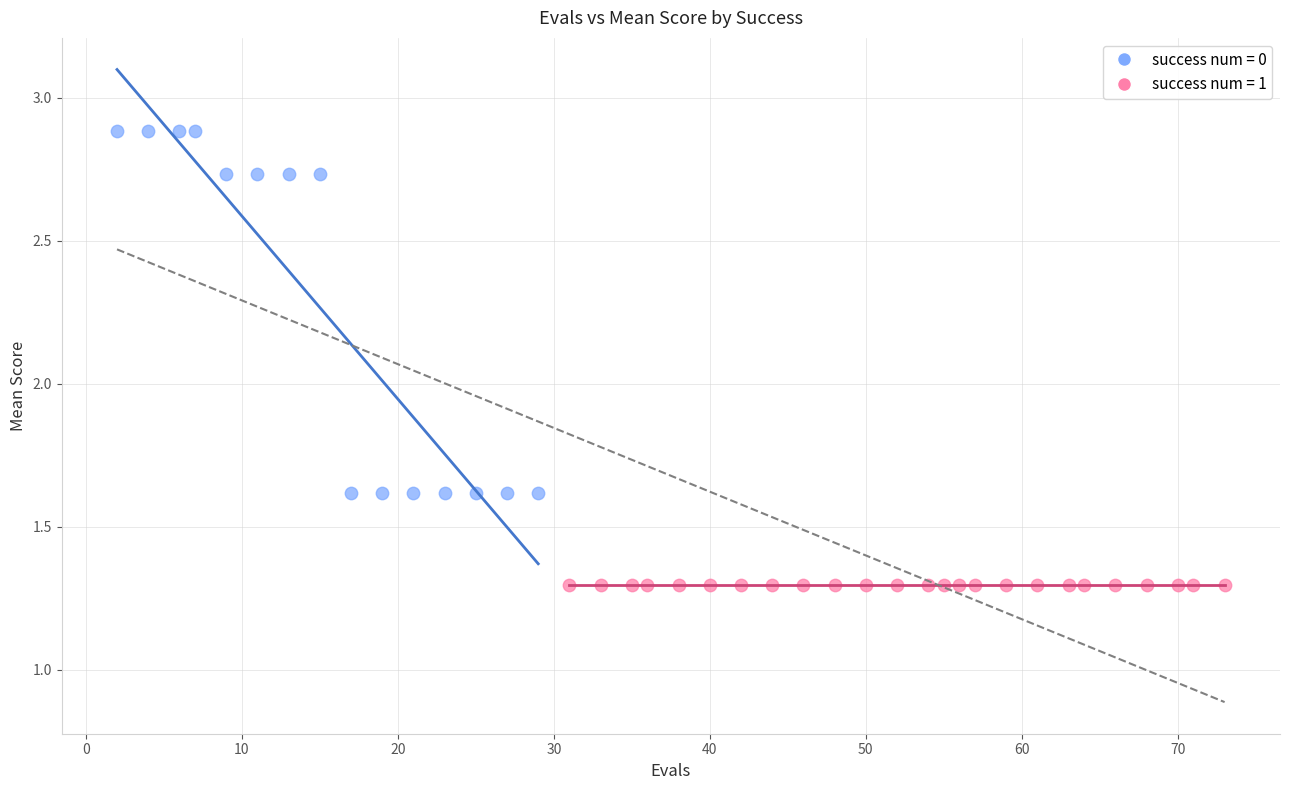

Which series contains the lowest Y value?

success num = 1